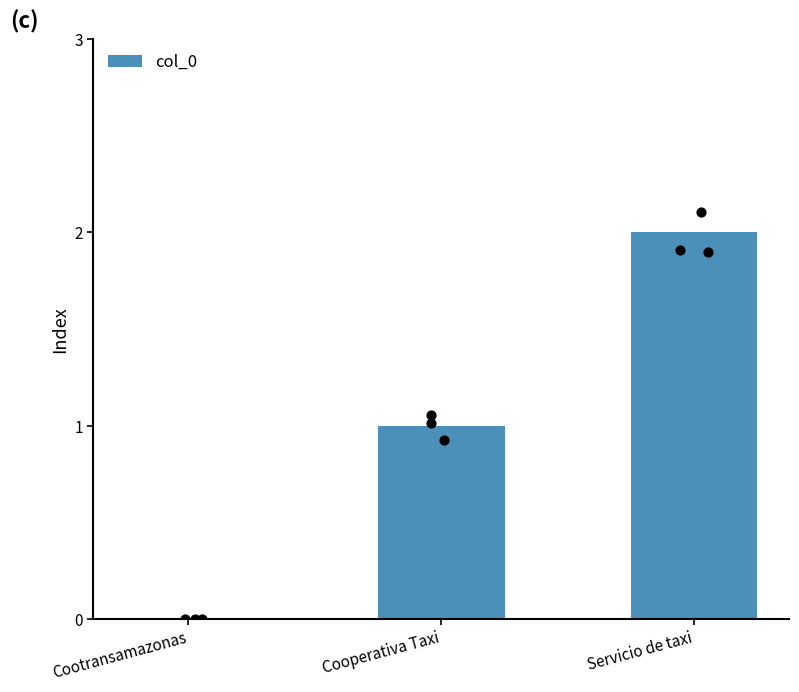

What is the change in value from Cootransamazonas to Cooperativa Taxi?

+1